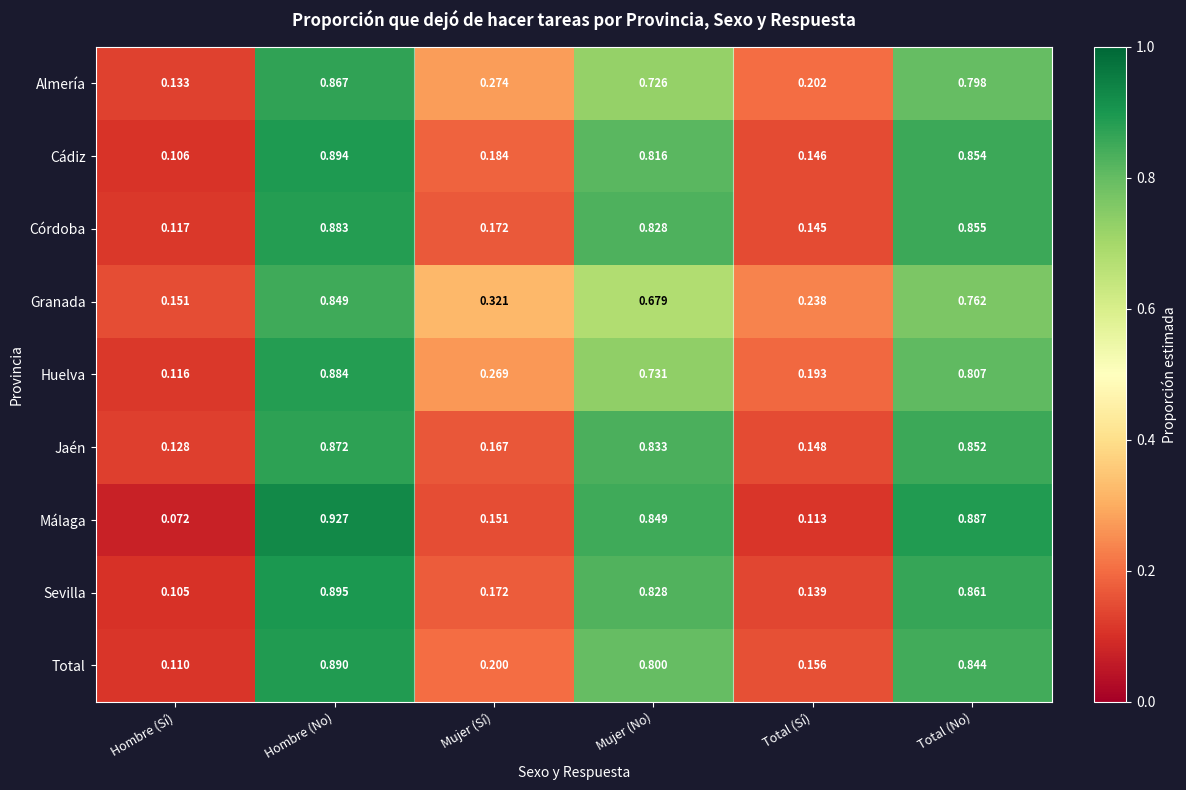

At which category does the chart reach its peak across all series?

Hombre (No)